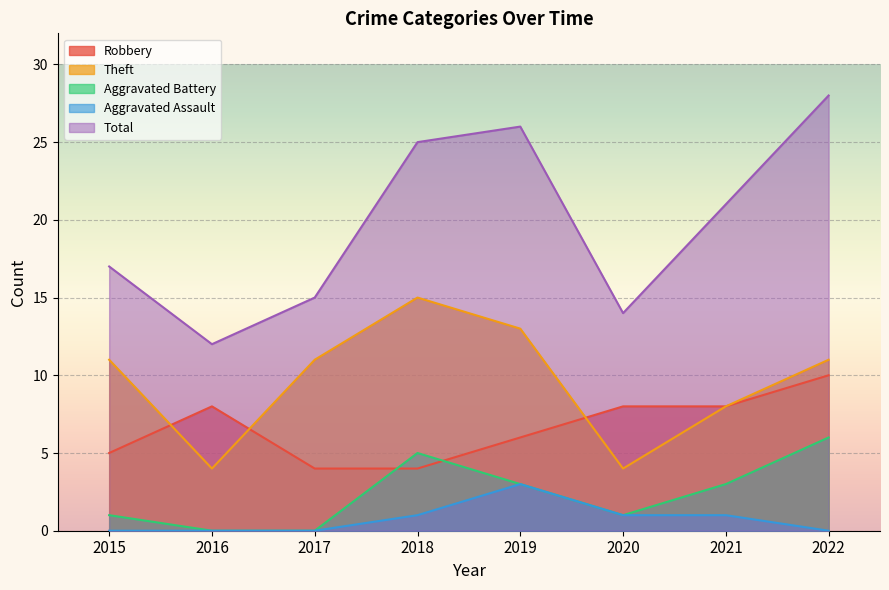

Does the chart display data point markers on the line(s)?

No